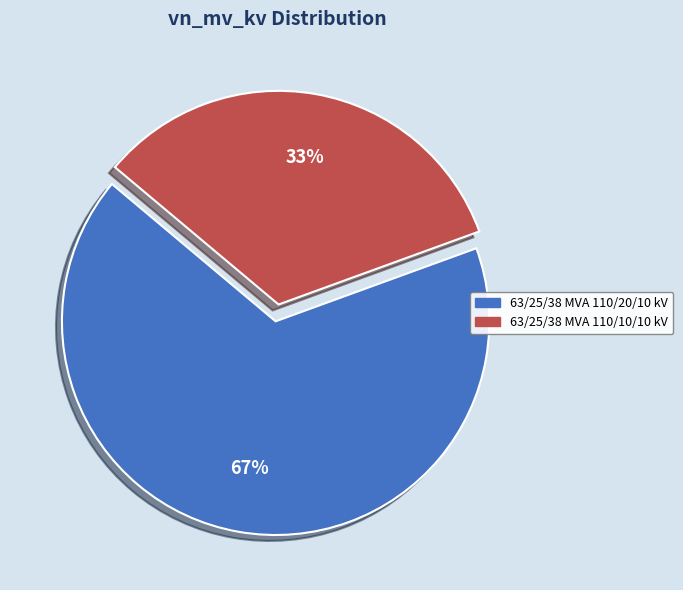

Is it true that 63/25/38 MVA 110/20/10 kV is 55% of the pie?

False